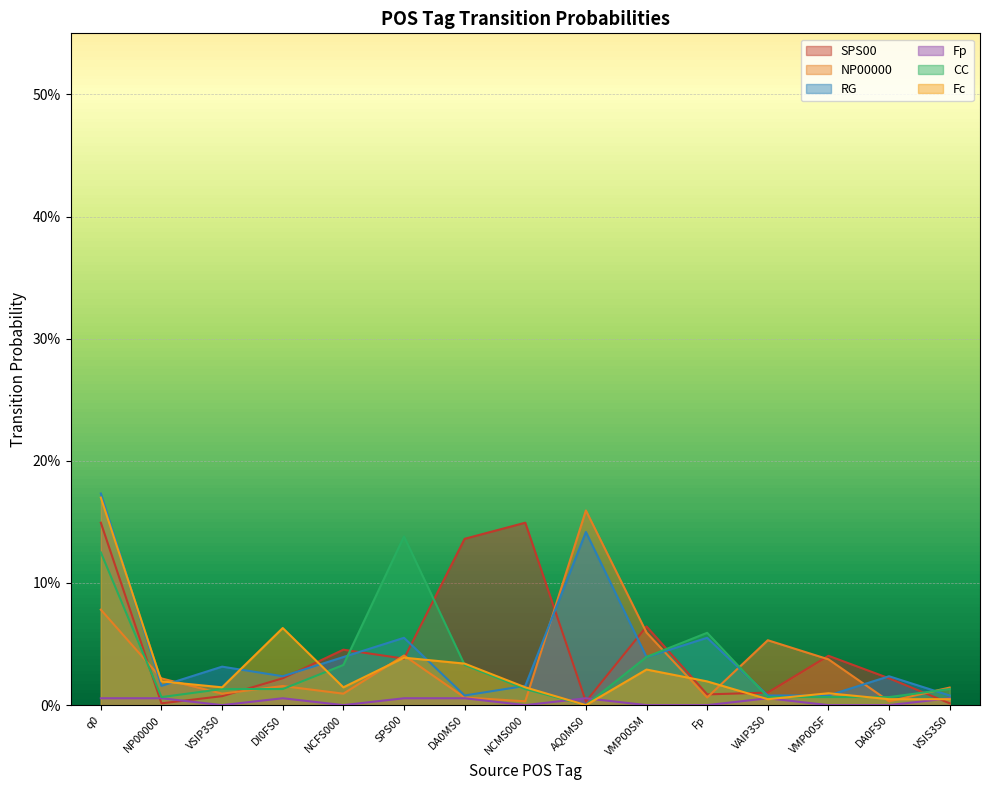

Rank the series at DA0MS0 from highest to lowest value.

SPS00, Fc, CC, RG, NP00000, Fp